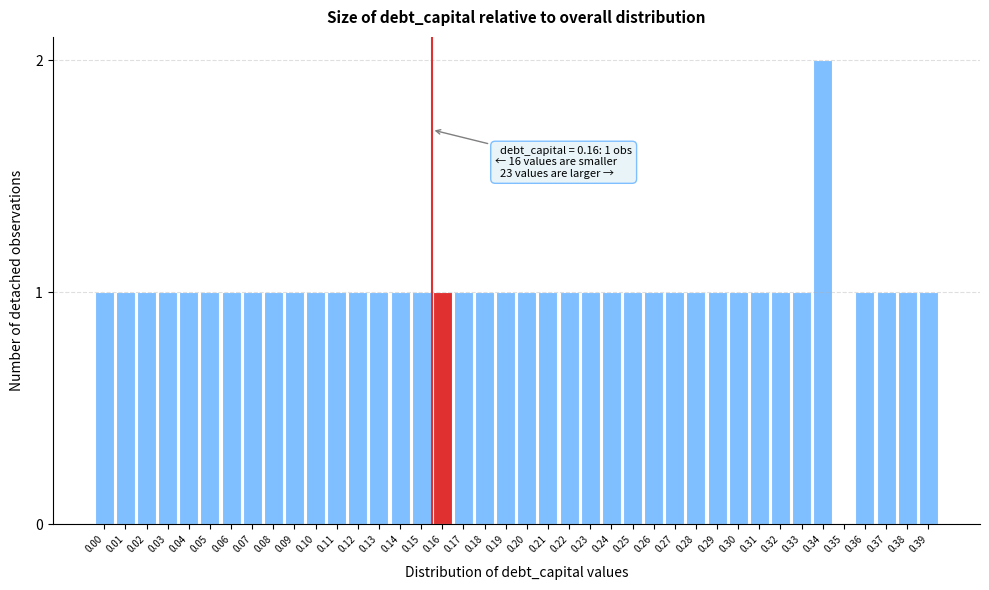

What is the sum of the values at 0.12 and 0.34?

3